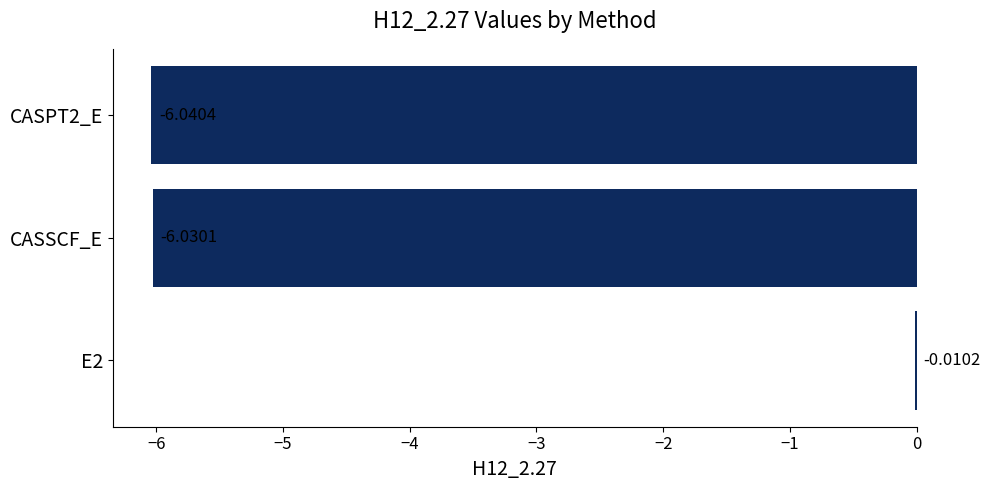

Which has a higher value, CASSCF_E or E2?

E2